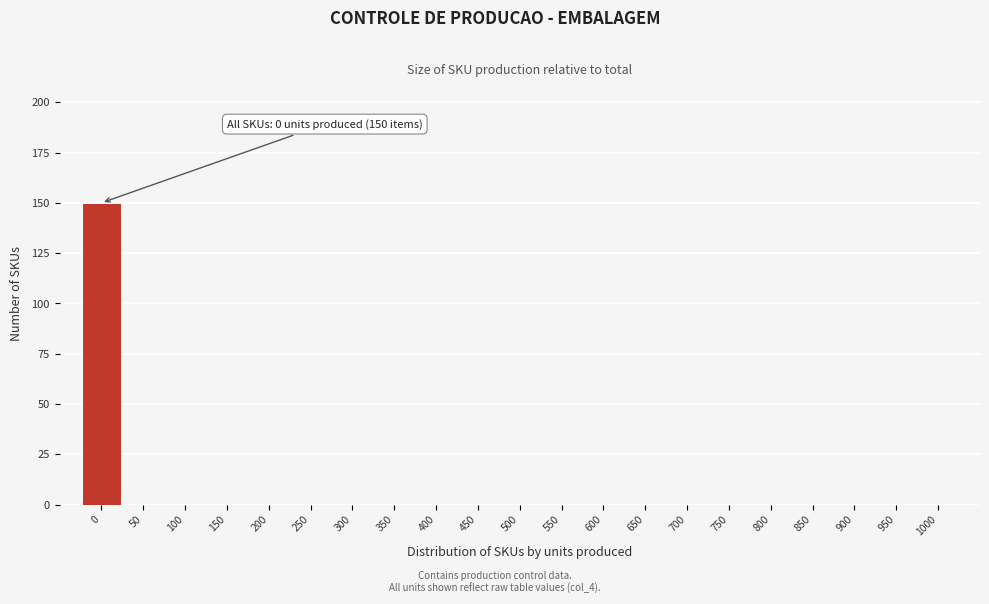

Reading left to right, what are all the values shown in this chart?

0=150	50=0	100=0	150=0	200=0	250=0	300=0	350=0	400=0	450=0	500=0	550=0	600=0	650=0	700=0	750=0	800=0	850=0	900=0	950=0	1000=0